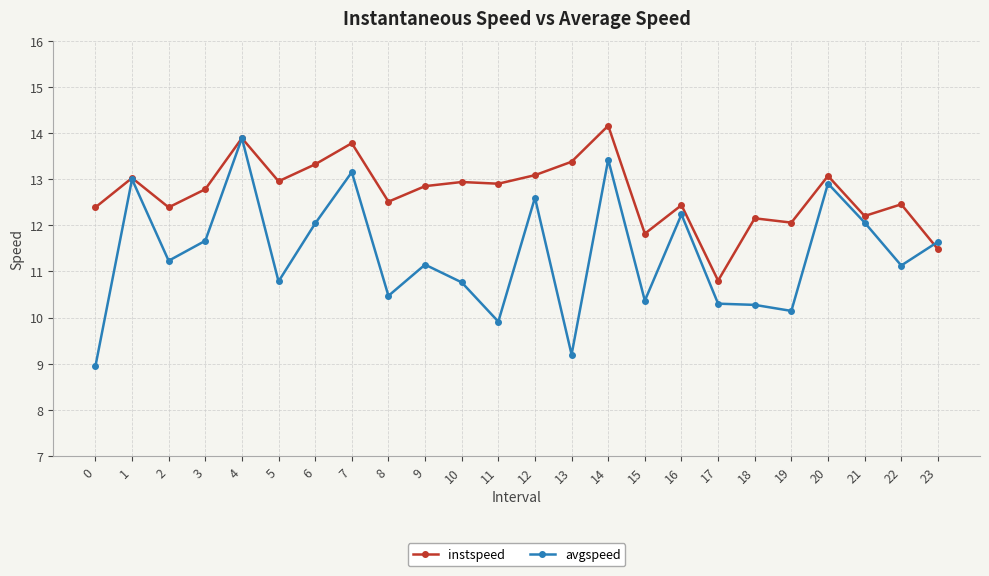

What is the total value across all series at 4?

27.8